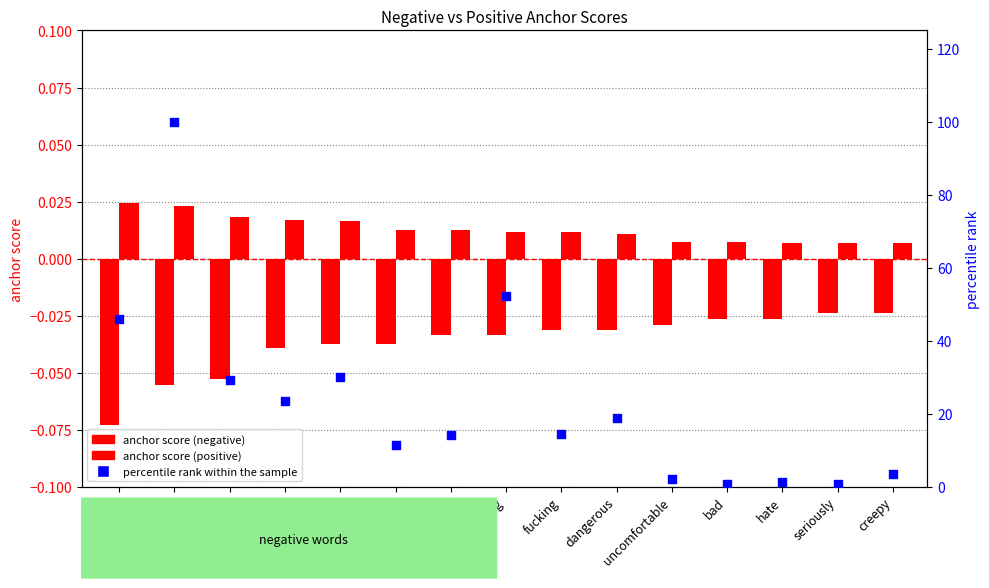

At how many categories does at least one series exceed 13?

9